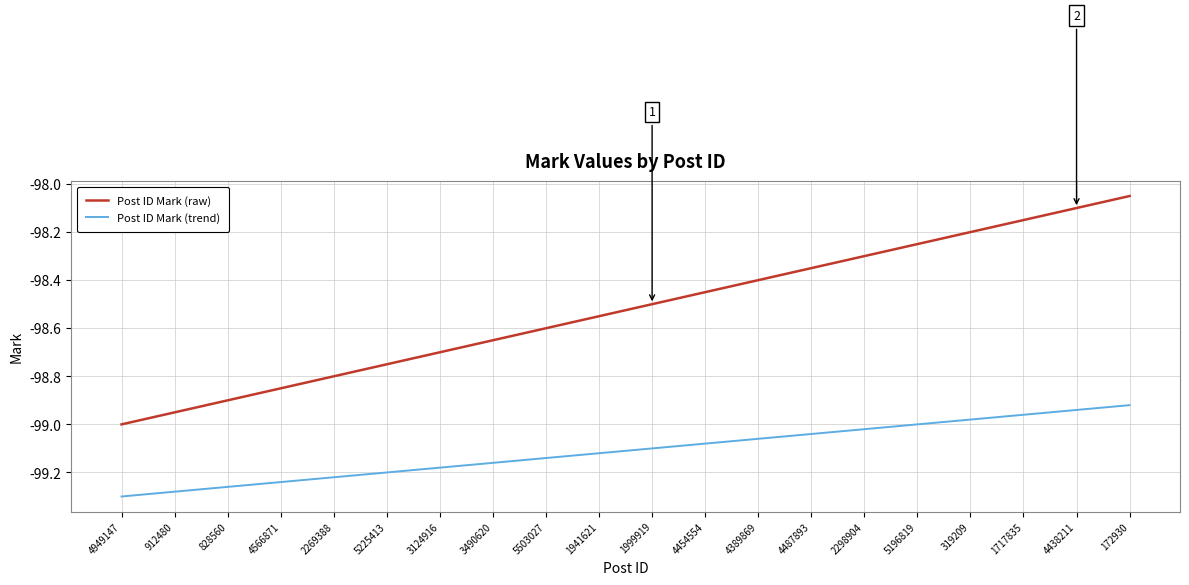

Is the value of Post ID Mark (trend) at 828560 greater than the value of Post ID Mark (raw) at 3124916?

No